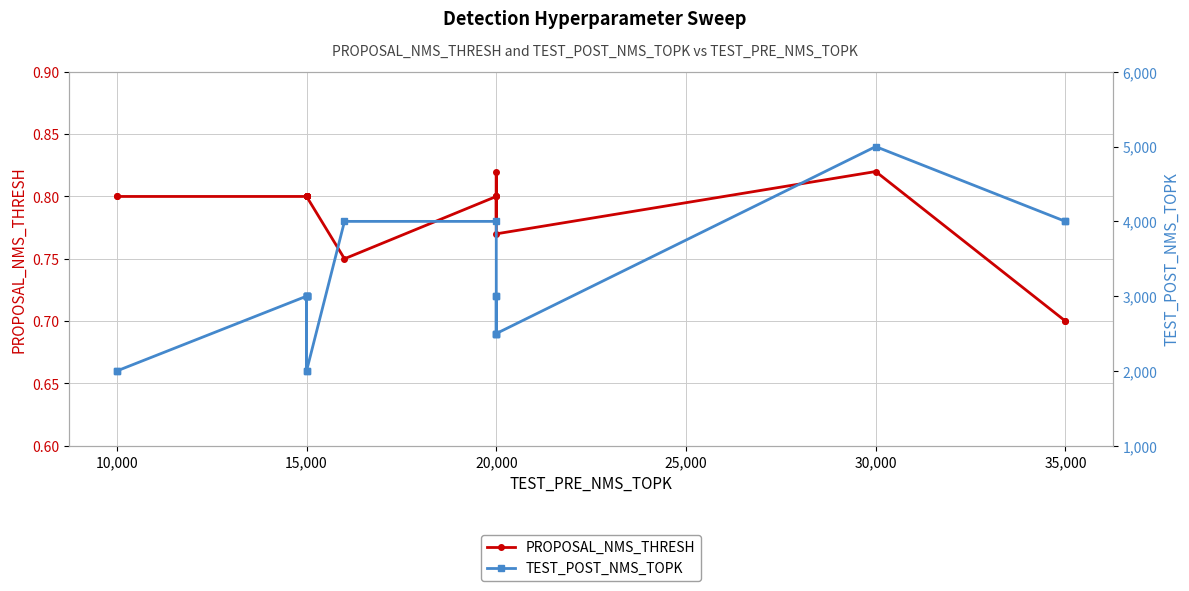

At which label is TEST_POST_NMS_TOPK closest to 3500?

15,000